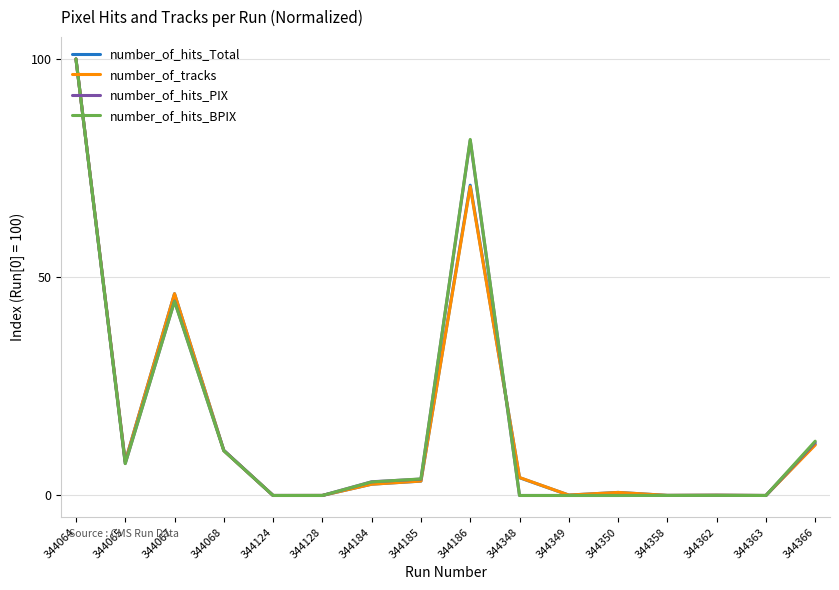

How many series are shown in this chart?

4